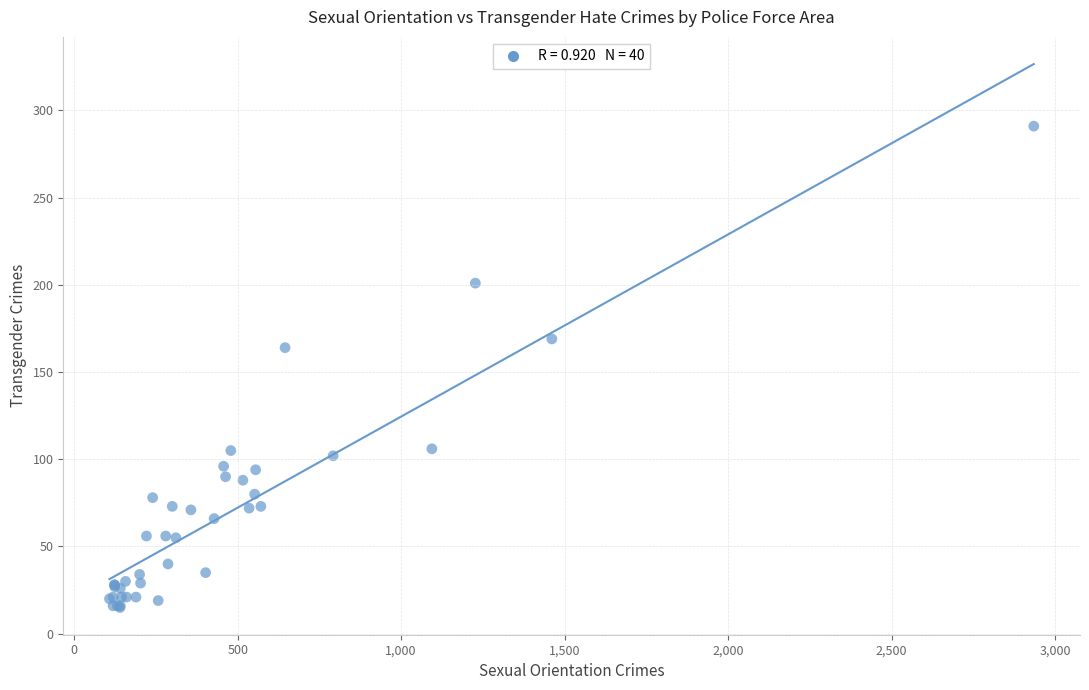

What Y value in the scatter plot is closest to 153?

164